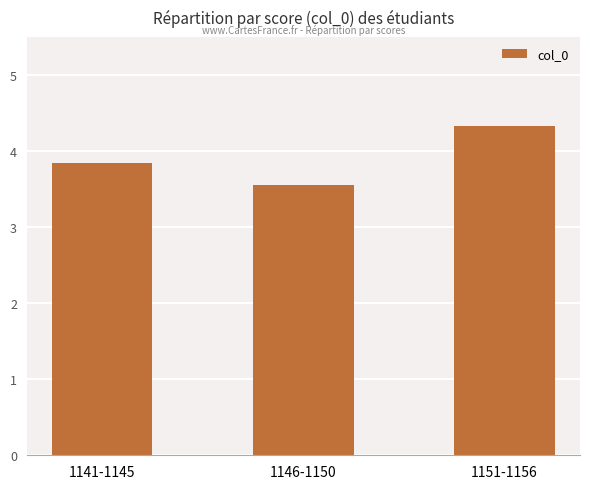

At which category does the chart reach its minimum across all series?

1146-1150